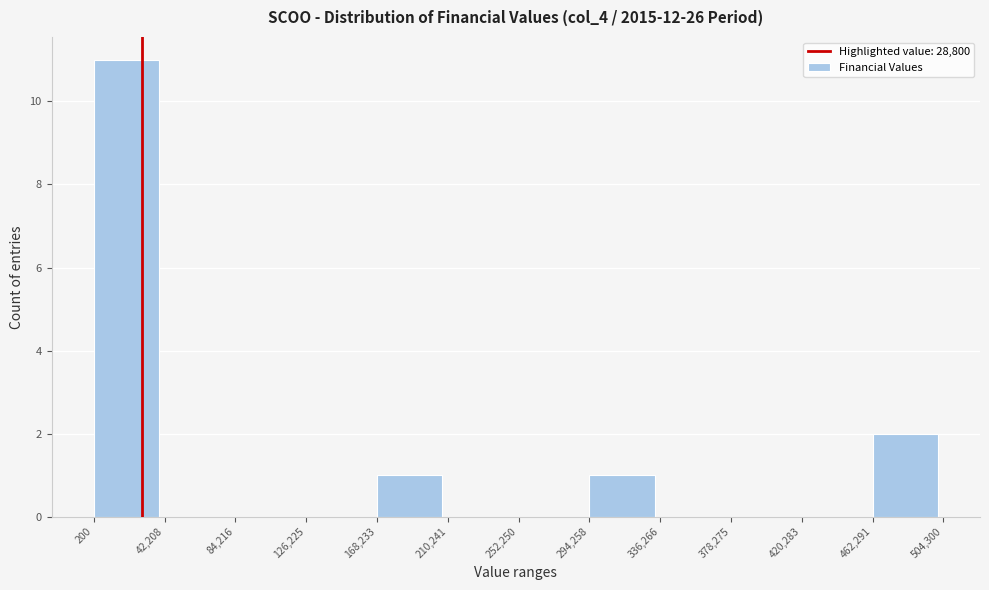

What is the height of the bar covering 200 to 42,208 on the x-axis? The values are not printed on the chart, so give them approximately, as read against the axis.

11